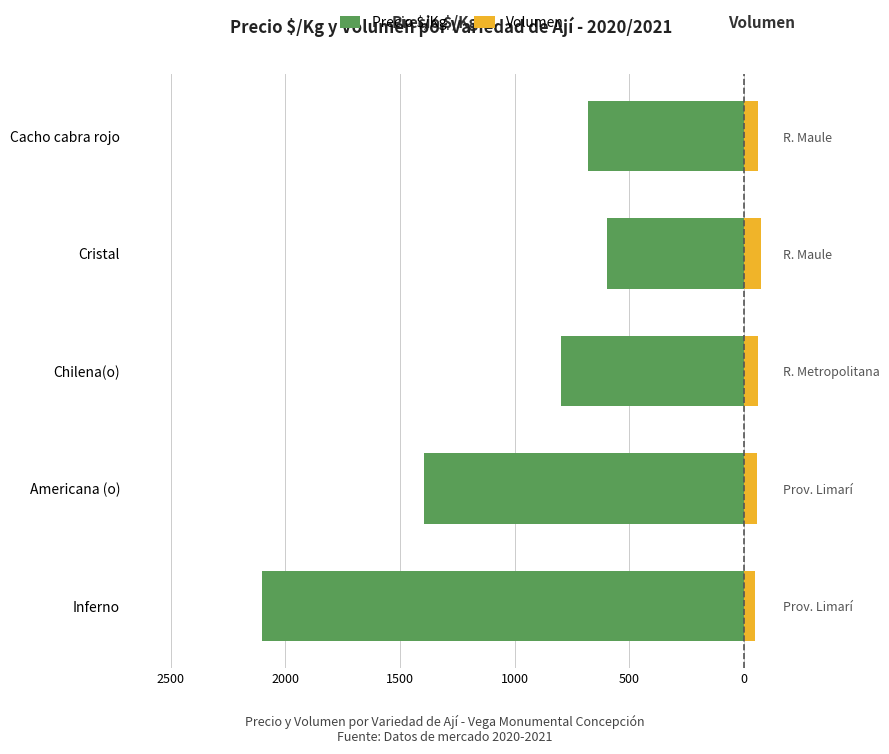

The value of Volumen at Americana (o) is 100. True or false?

False